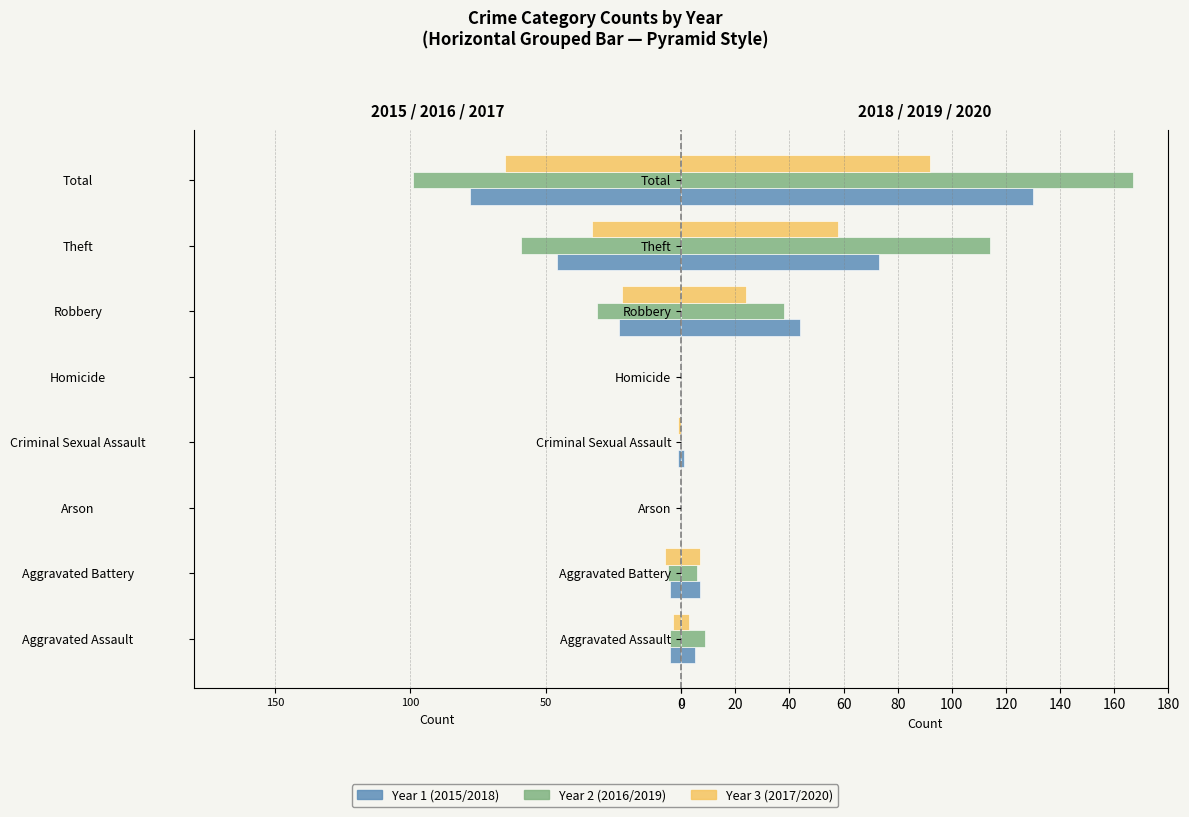

At which label is 2015 closest to -39?

Theft